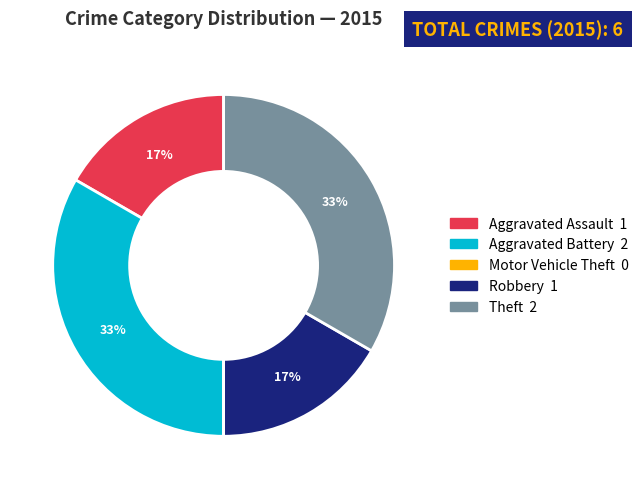

To the nearest percent, what is the difference between the largest and smallest slice percentages?

33%